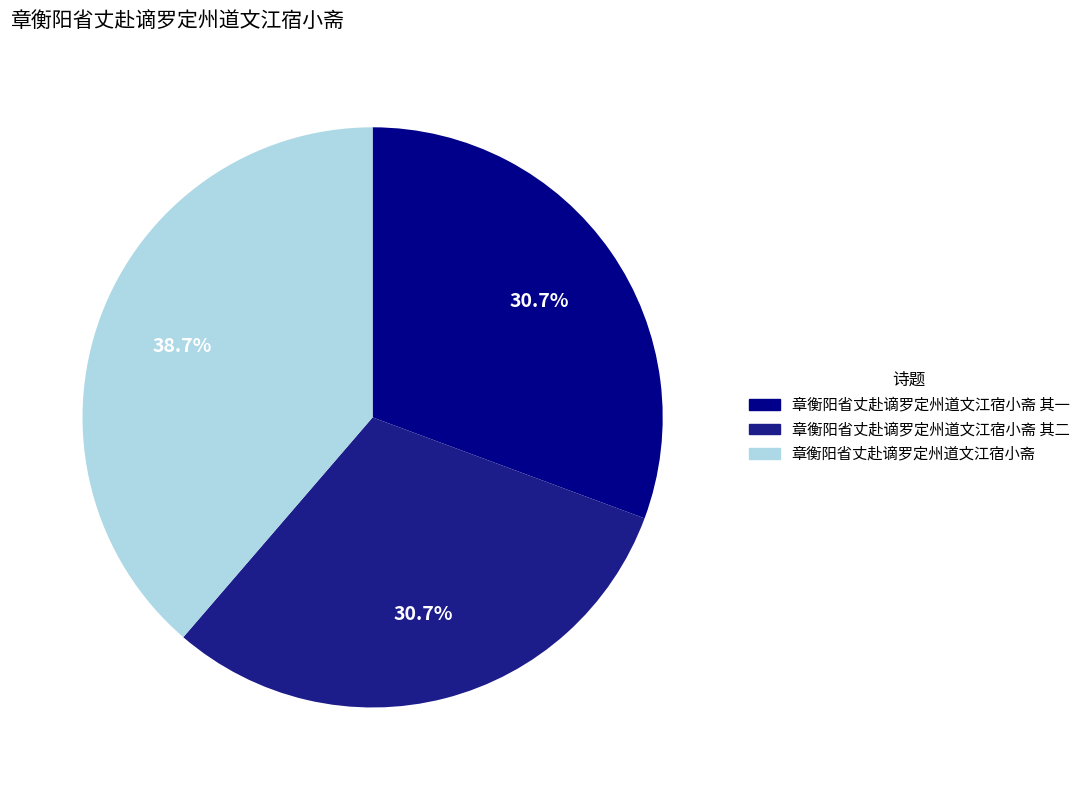

True or false: 章衡阳省丈赴谪罗定州道文江宿小斋 其二 accounts for 31% of the total.

True